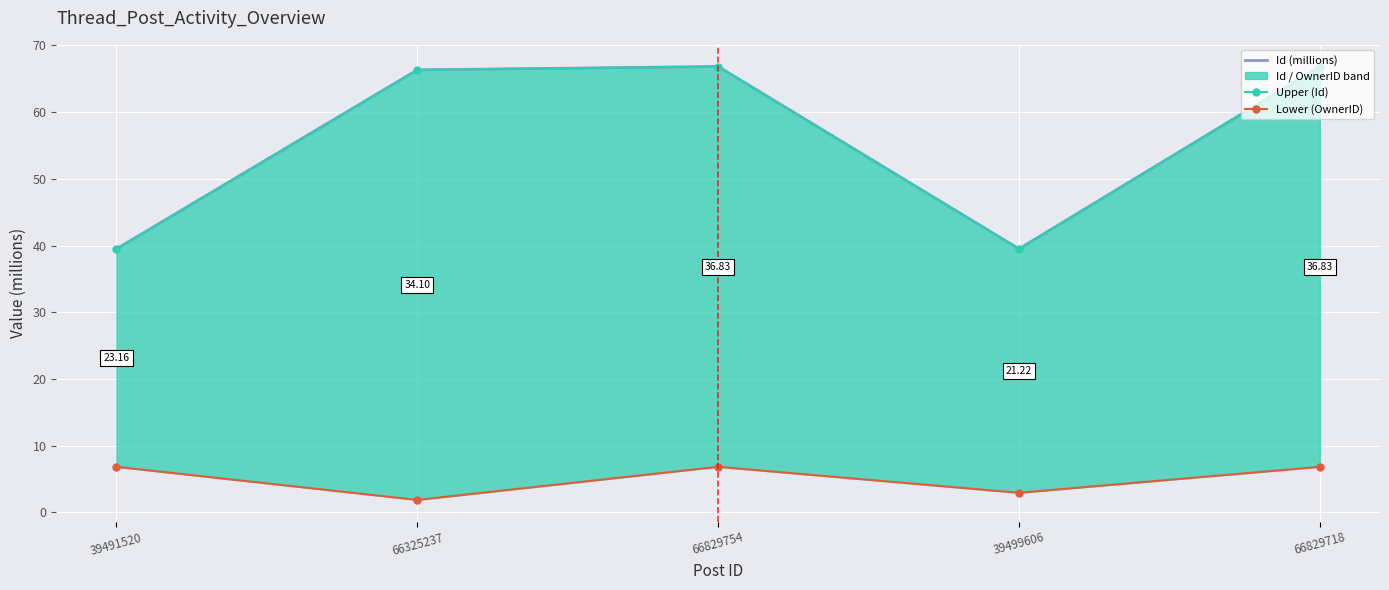

The value of Upper (Id) at 66325237 is 66.3. True or false?

True